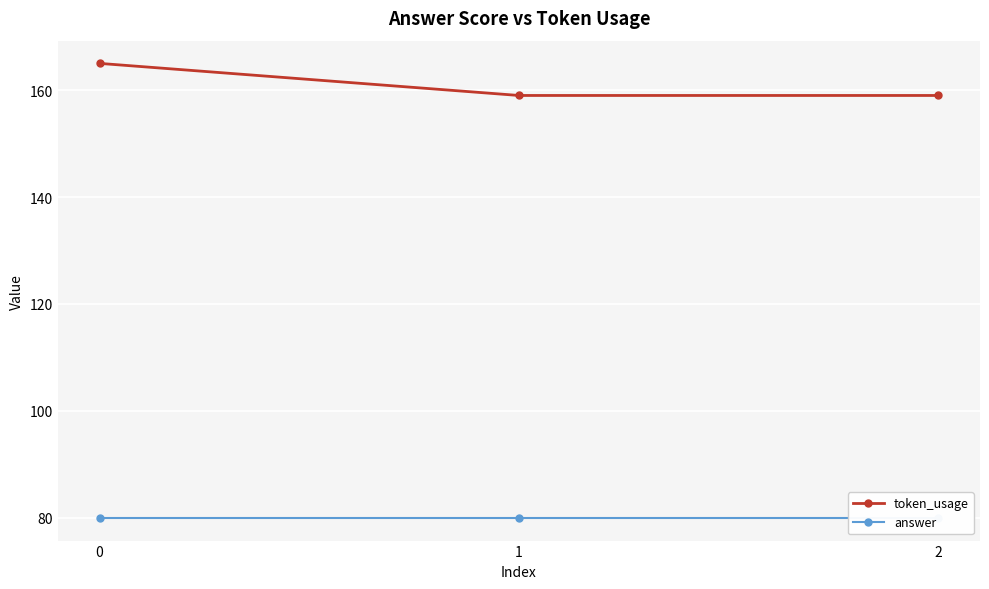

What is the value of the token_usage point at the 3rd from the left?

159